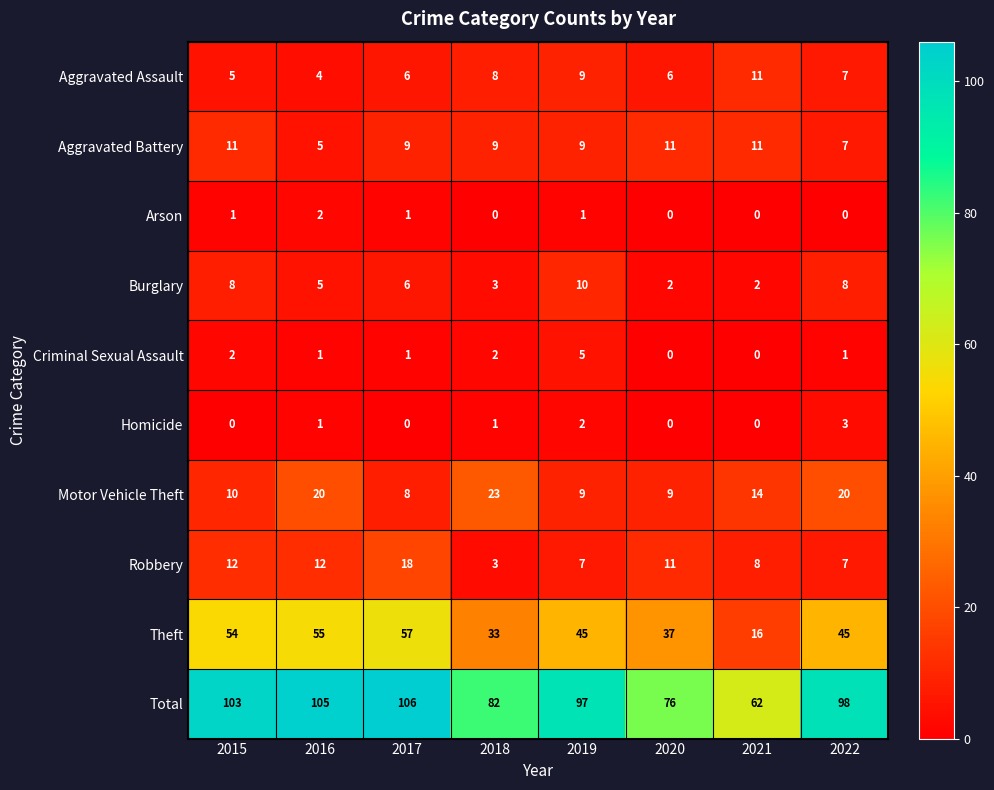

What is the difference between the maximum and minimum values in the Aggravated Battery series?

6